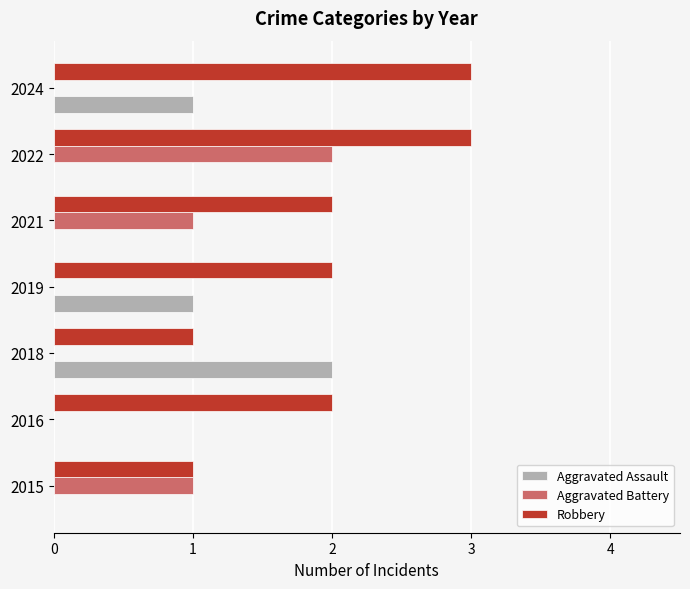

Which series has the largest total across all categories?

Robbery